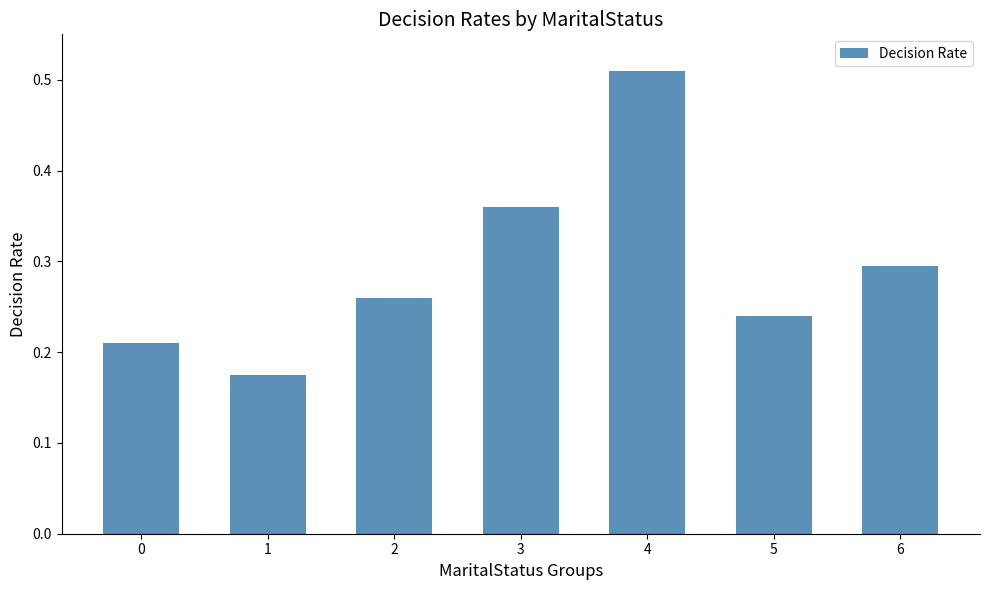

Does the chart contain any negative values?

No